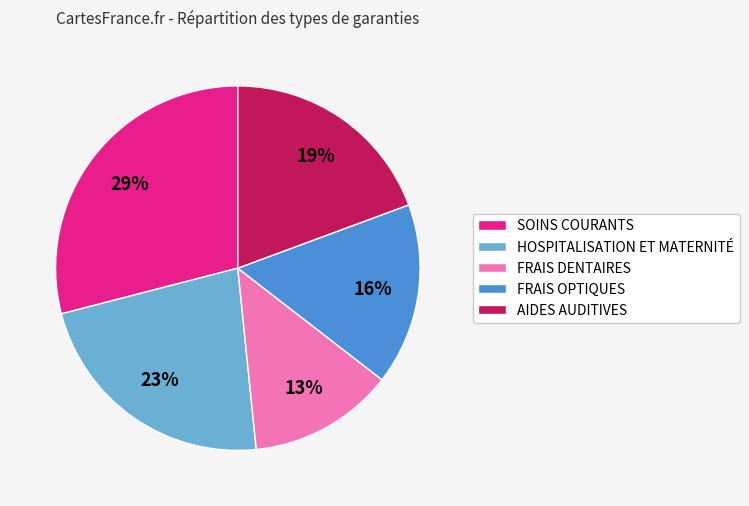

Approximately how many times larger is the value at HOSPITALISATION ET MATERNITÉ compared to FRAIS OPTIQUES?

1.4